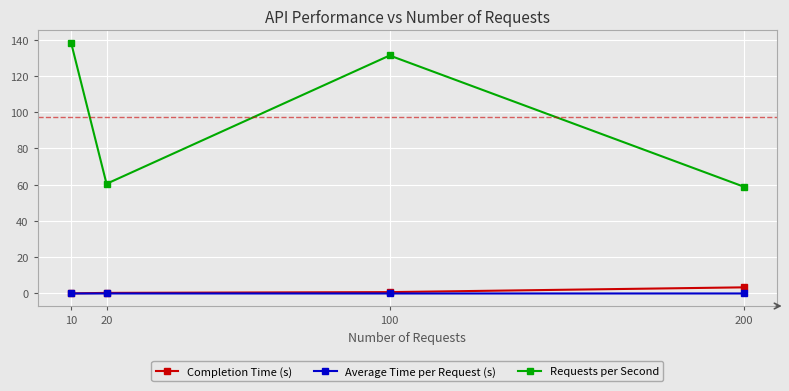

What is the maximum value shown in the chart?

138.2